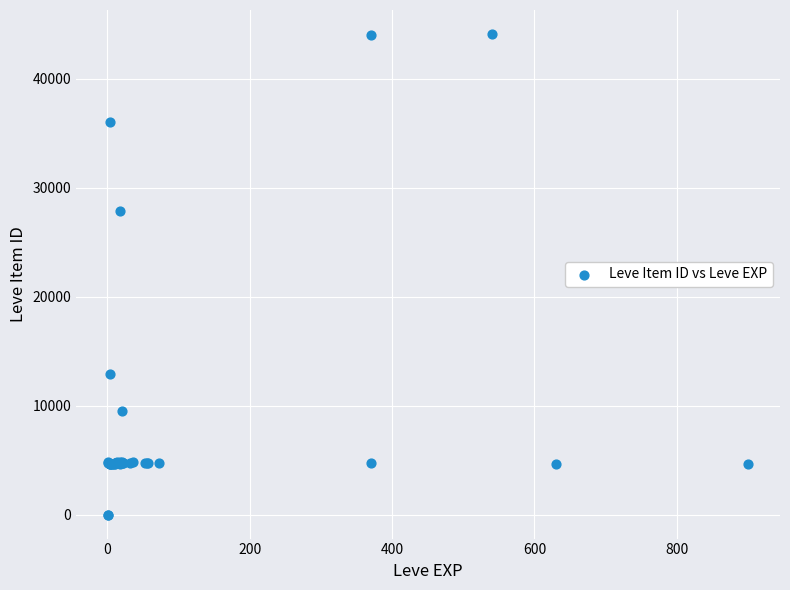

What Y value in the scatter plot is closest to 22048?

27884